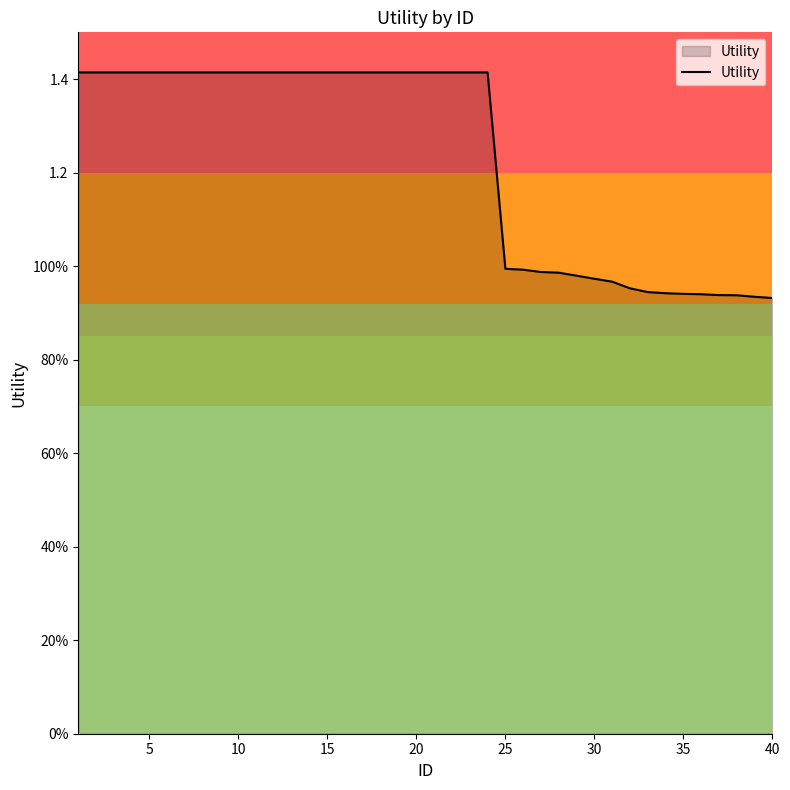

What is the difference between the maximum and minimum values?

0.5